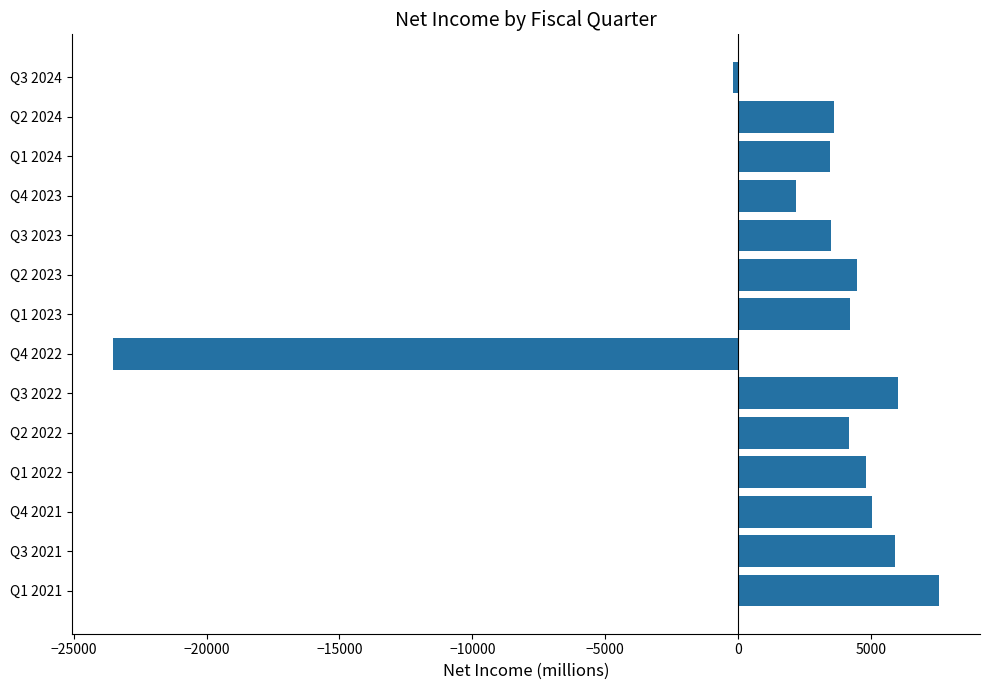

How many bars are there in total?

14